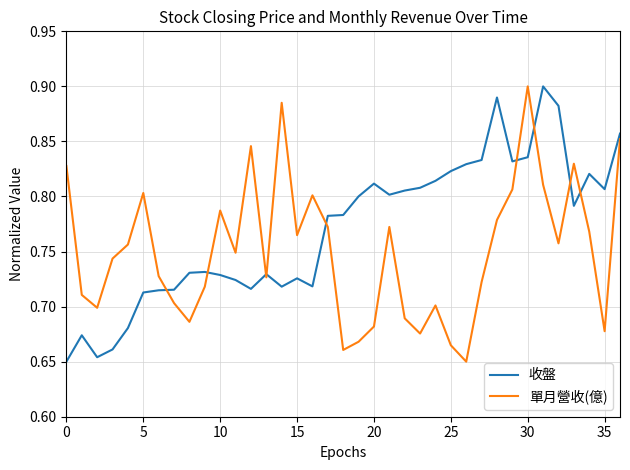

List the series in order of their overall mean, lowest first.

單月營收(億), 收盤